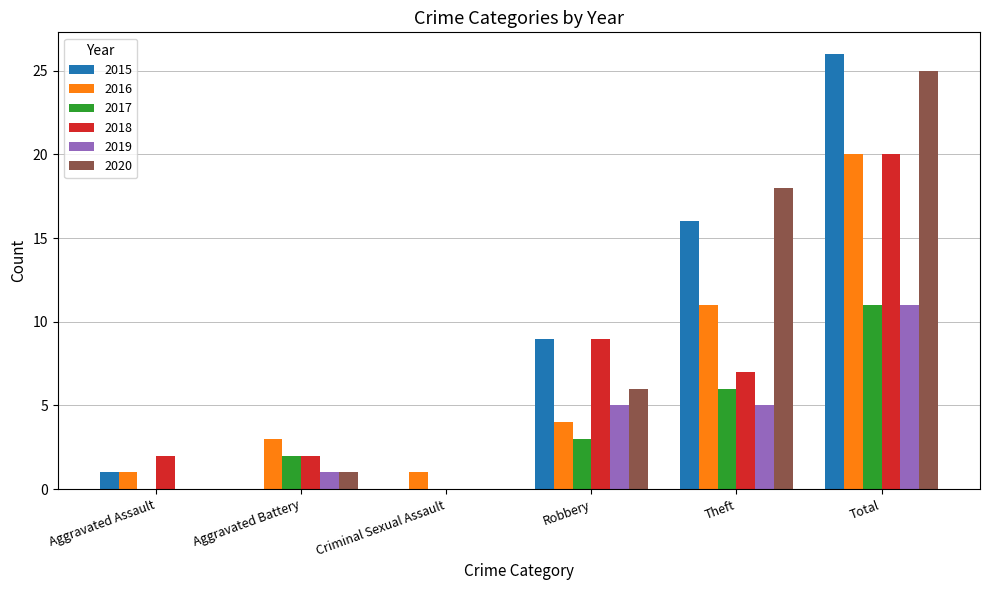

At which label is 2015 closest to 13?

Theft